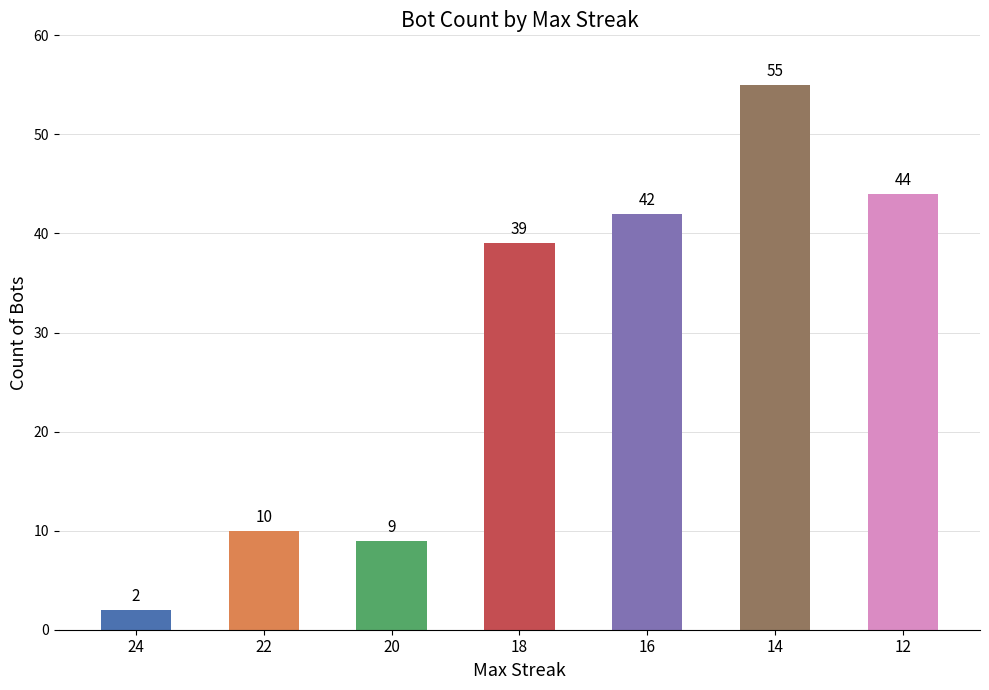

What is the difference between the maximum and minimum values?

53